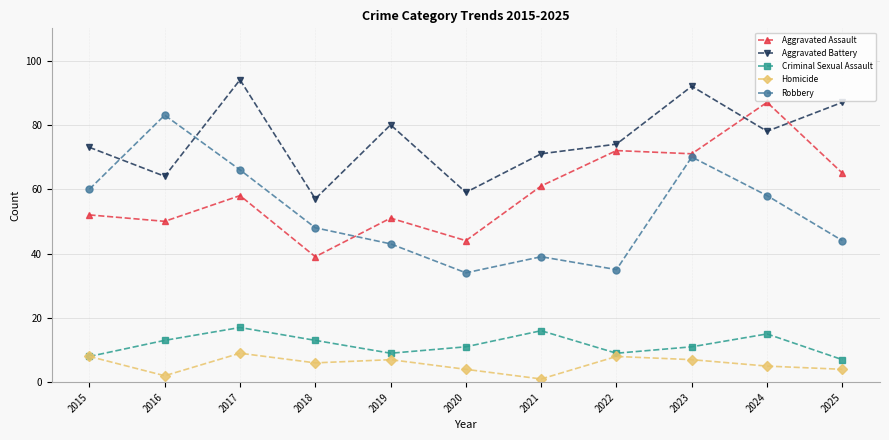

What is the greatest value displayed?

94